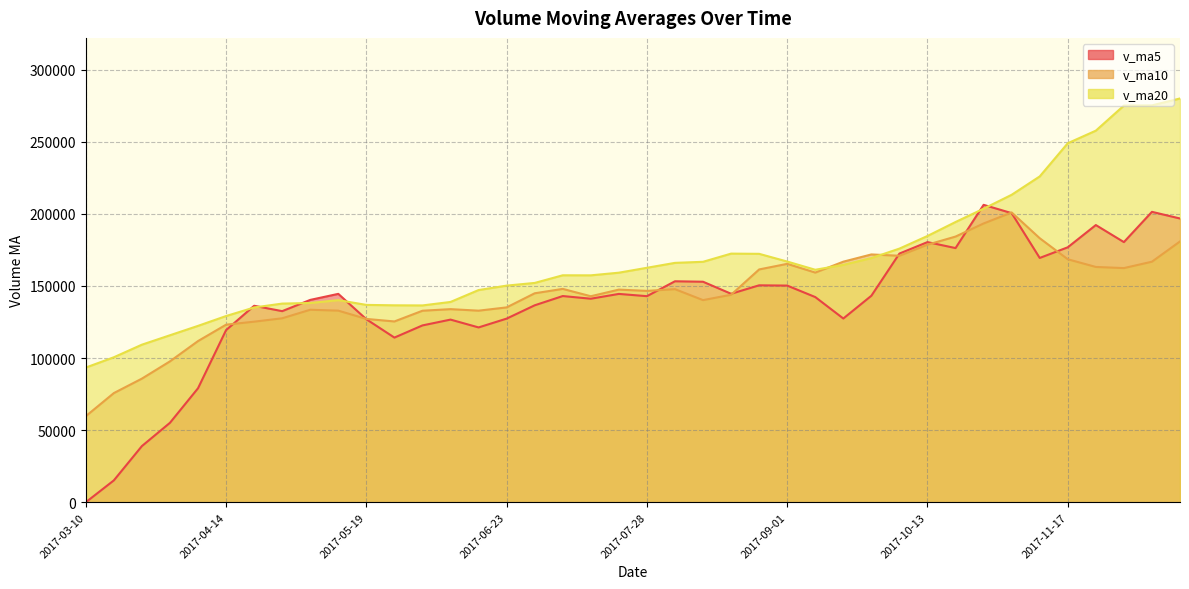

What are all the series names shown in the legend?

v_ma5, v_ma10, v_ma20